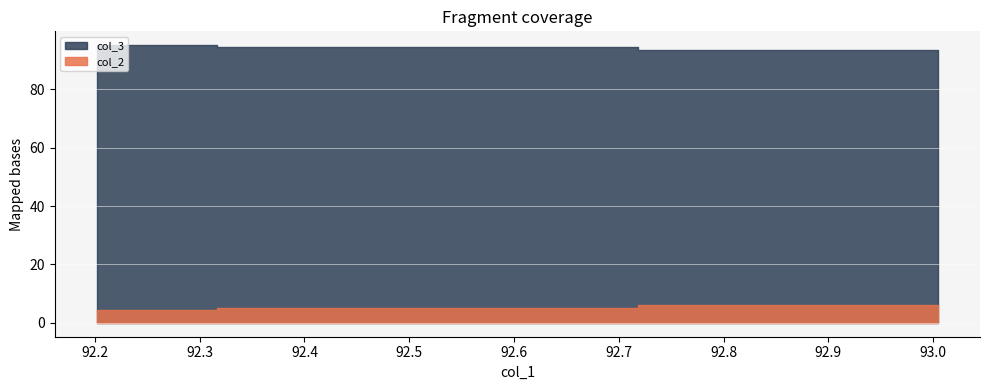

How many data points does each series have?

3